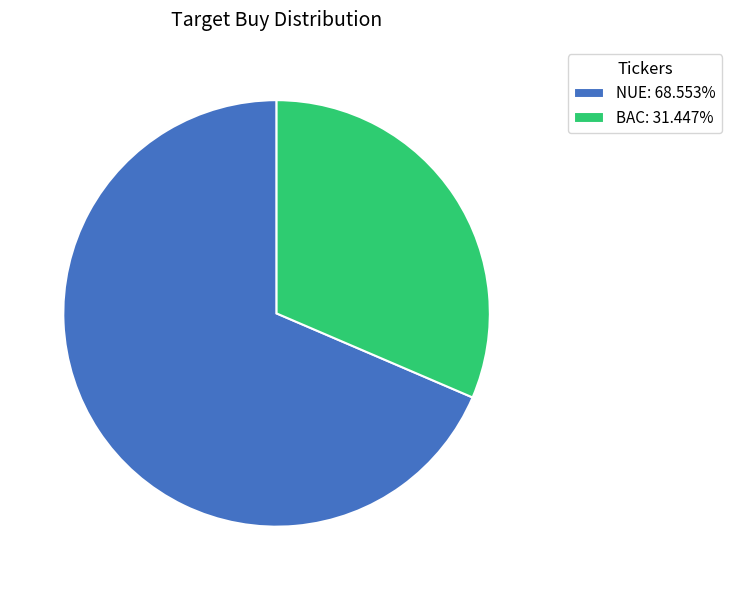

Approximately how many times larger is the value at NUE: 68.553% compared to BAC: 31.447%?

2.2